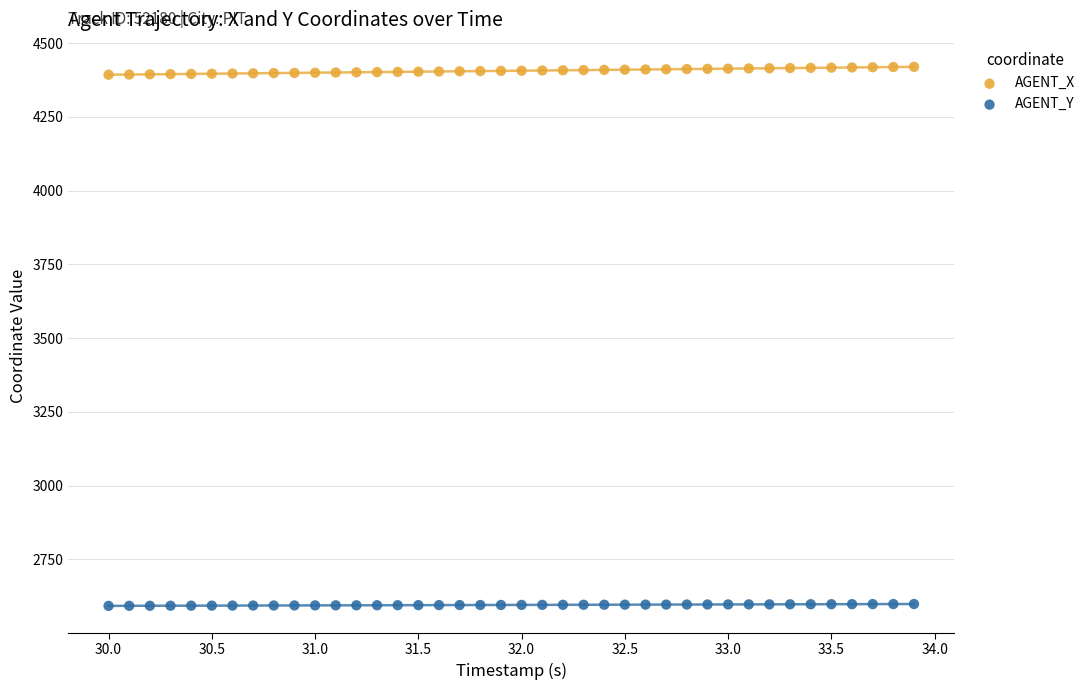

Which series reaches the minimum Y coordinate?

AGENT_Y